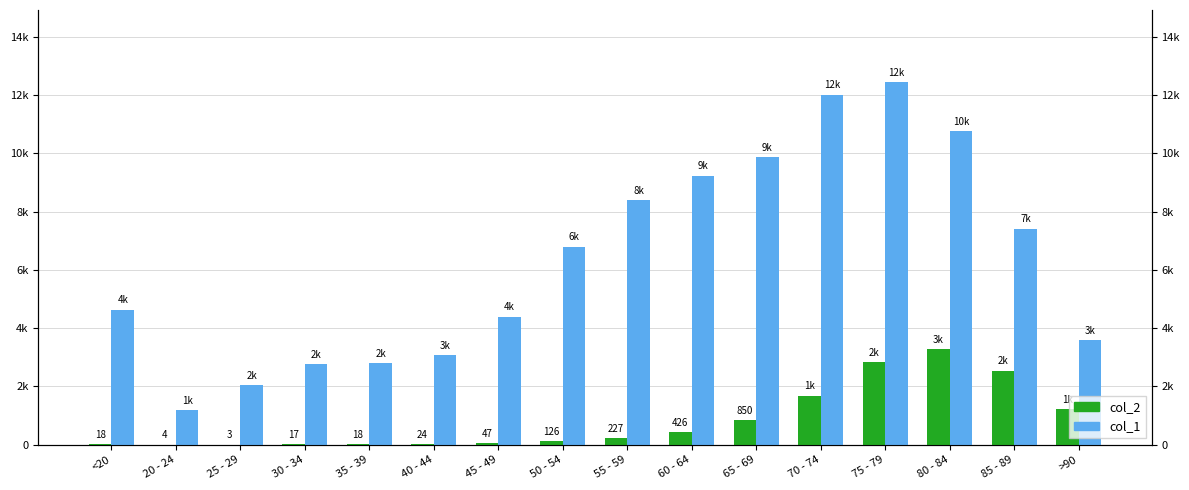

Rank the series by their maximum value, from highest to lowest.

col_1, col_2